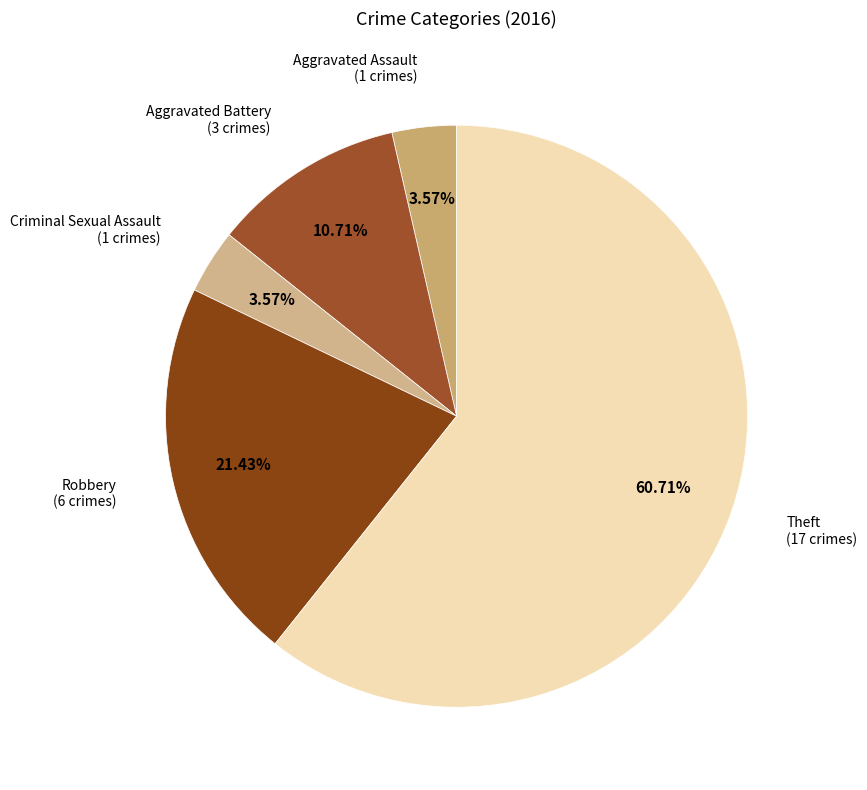

Rank the categories by value from lowest to highest.

Aggravated Assault, Criminal Sexual Assault, Aggravated Battery, Robbery, Theft